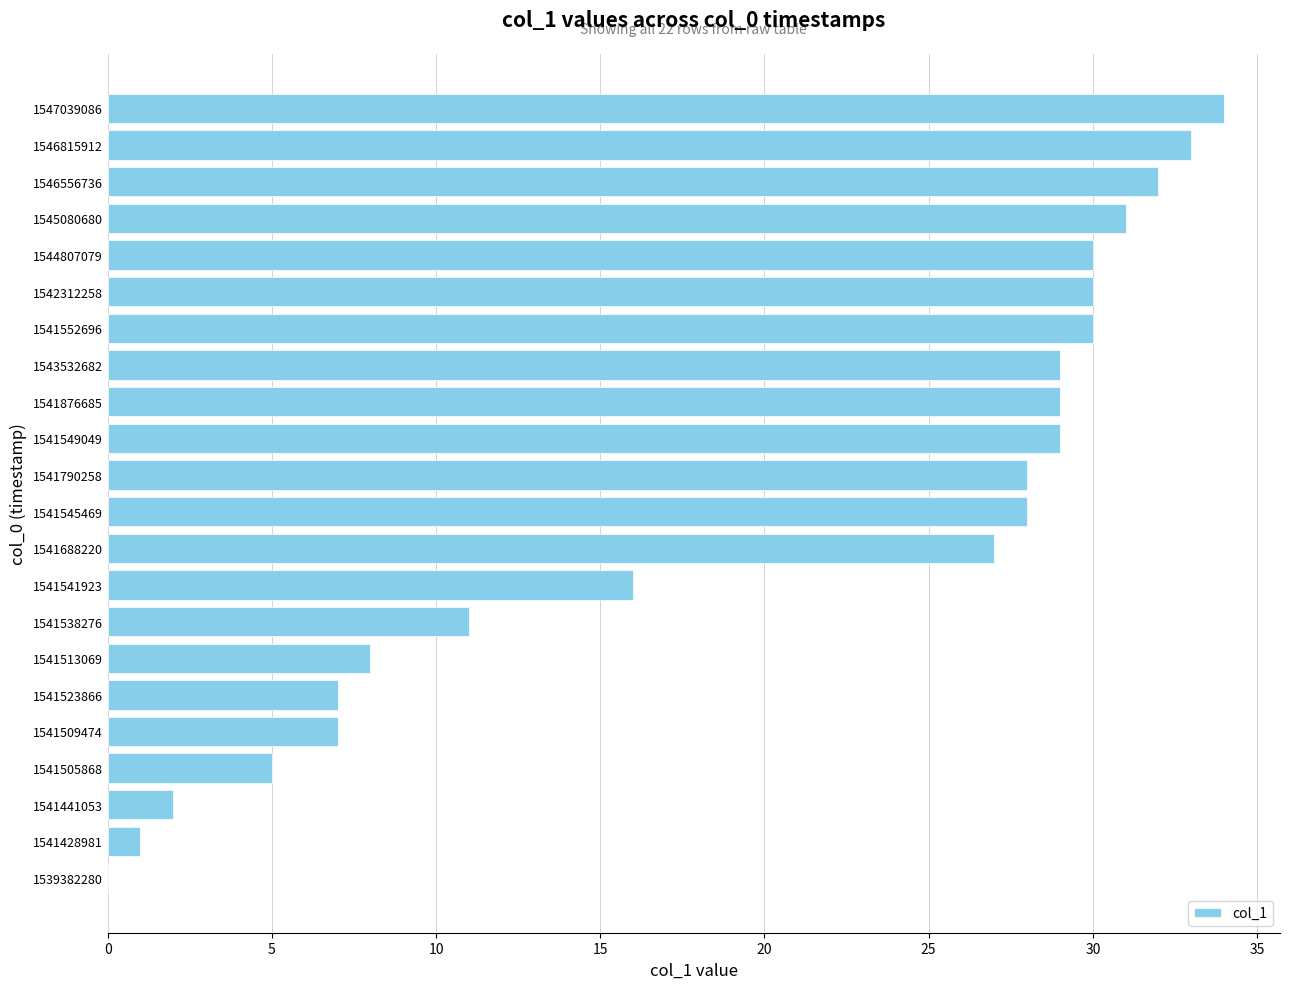

Reading bottom to top, what are all the values shown in this chart?

1539382280=0	1541428981=1	1541441053=2	1541505868=5	1541509474=7	1541523866=7	1541513069=8	1541538276=11	1541541923=16	1541688220=27	1541545469=28	1541790258=28	1541549049=29	1541876685=29	1543532682=29	1541552696=30	1542312258=30	1544807079=30	1545080680=31	1546556736=32	1546815912=33	1547039086=34